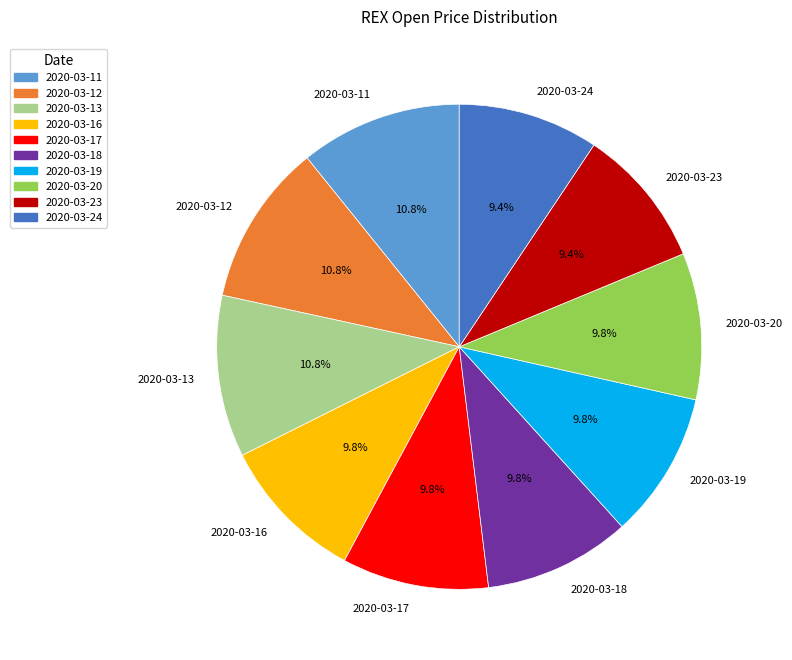

Do 2020-03-11 and 2020-03-19 together represent more than half of the pie?

No